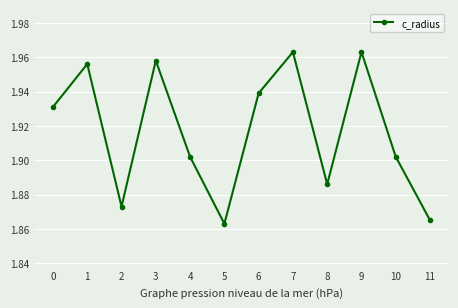

What is the sum of all values?

23.0